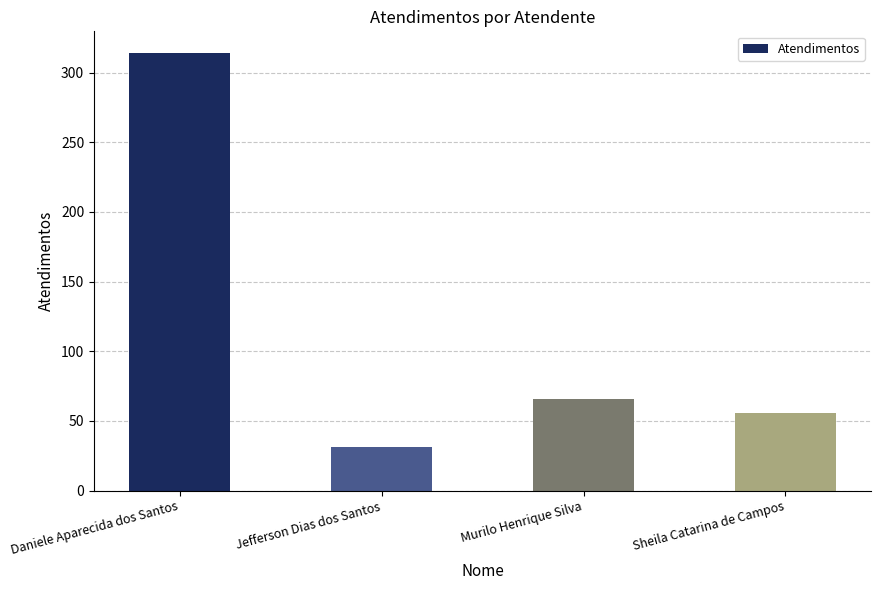

List the labels in order of value, smallest first.

Jefferson Dias dos Santos, Sheila Catarina de Campos, Murilo Henrique Silva, Daniele Aparecida dos Santos